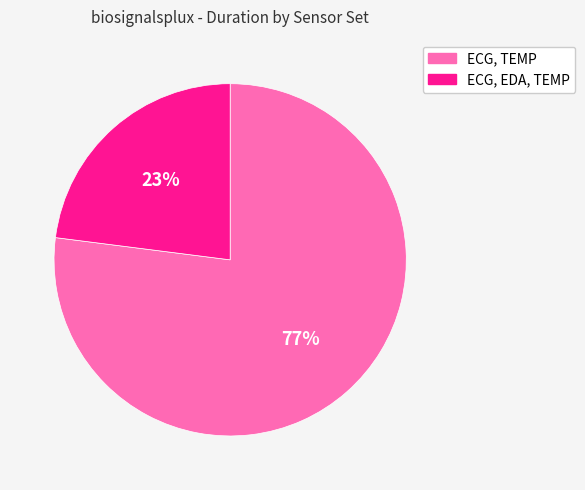

Rank the categories by value from lowest to highest.

ECG, EDA, TEMP, ECG, TEMP